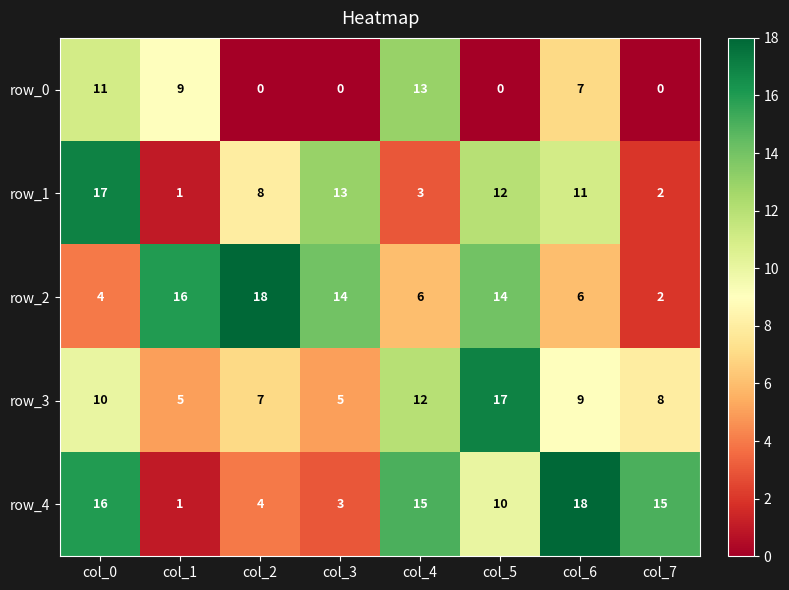

What is the maximum value for row_3?

17